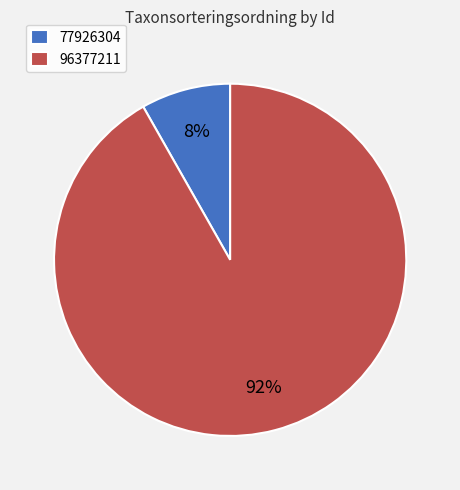

To the nearest percent, what is the average slice percentage?

50%